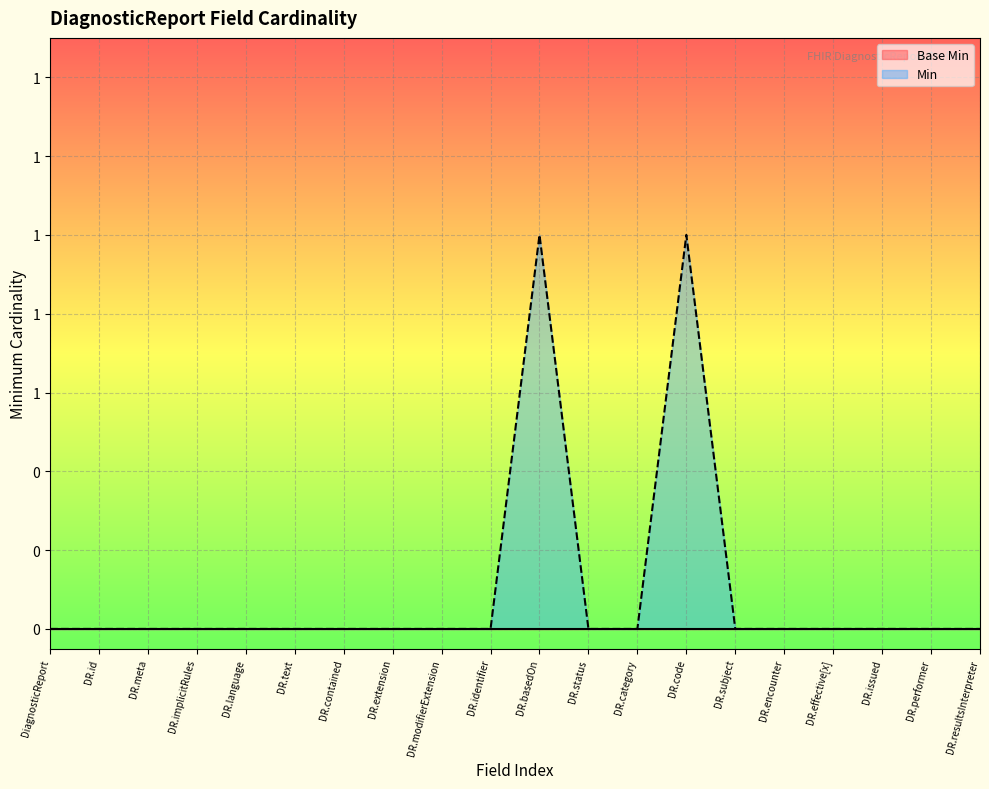

What is the maximum value shown in the chart?

1